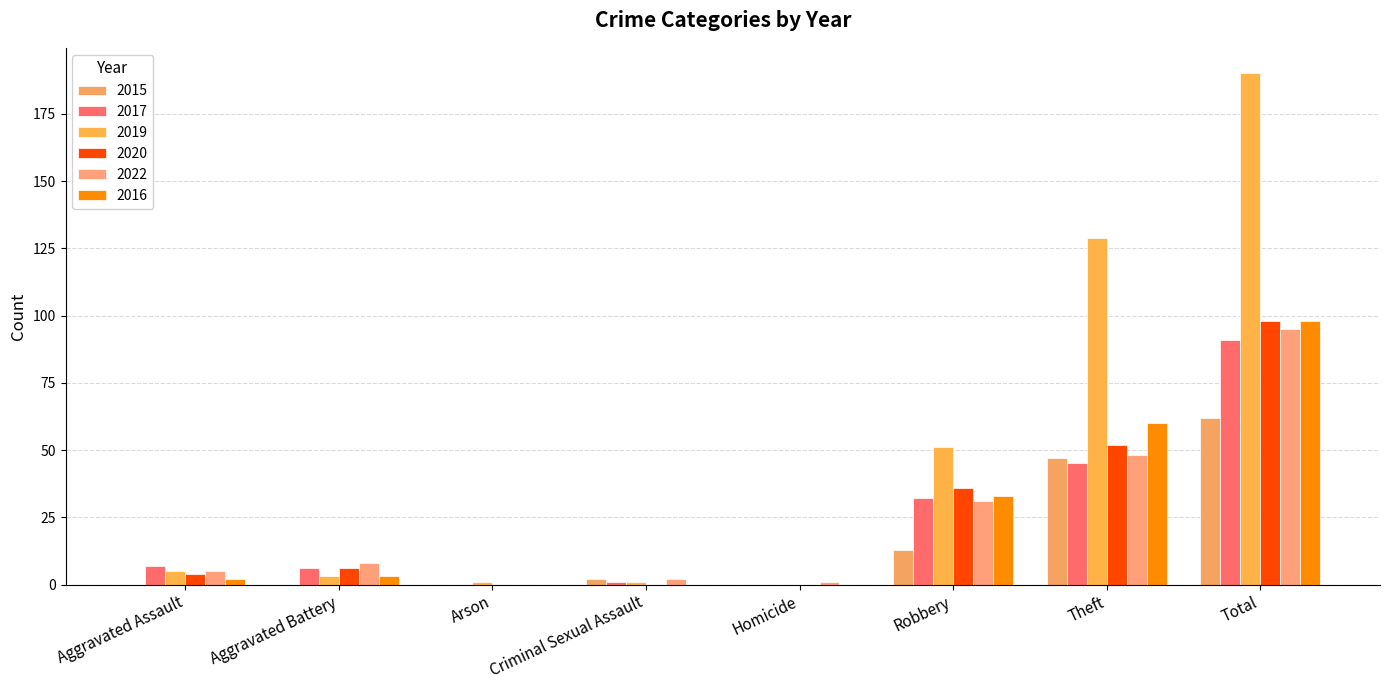

True or false: 2015 has a value of 105 at Total.

False